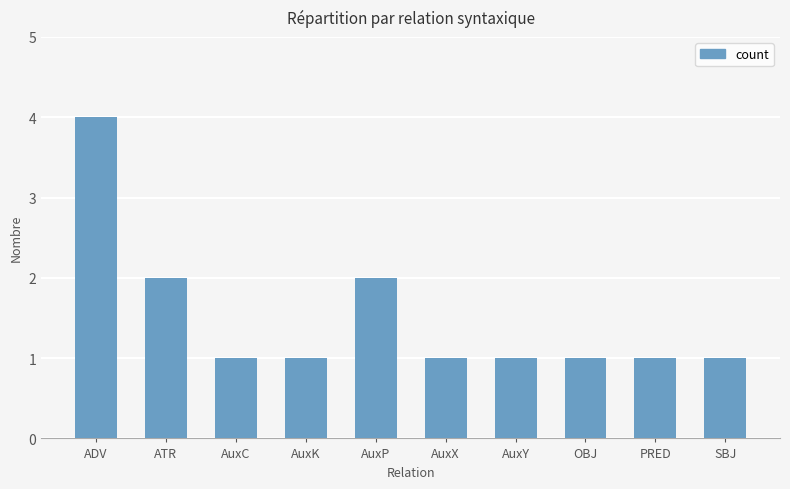

Reading left to right, transcribe all the data shown in this chart.

4	2	1	1	2	1	1	1	1	1